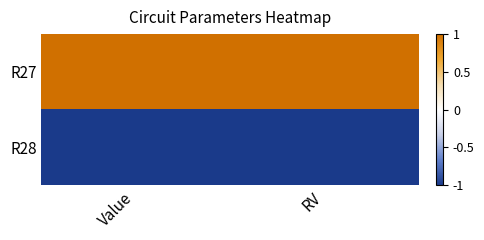

Reading left to right, list all the values displayed in this chart.

R27: Value=1	RV=1
R28: Value=-1	RV=-1